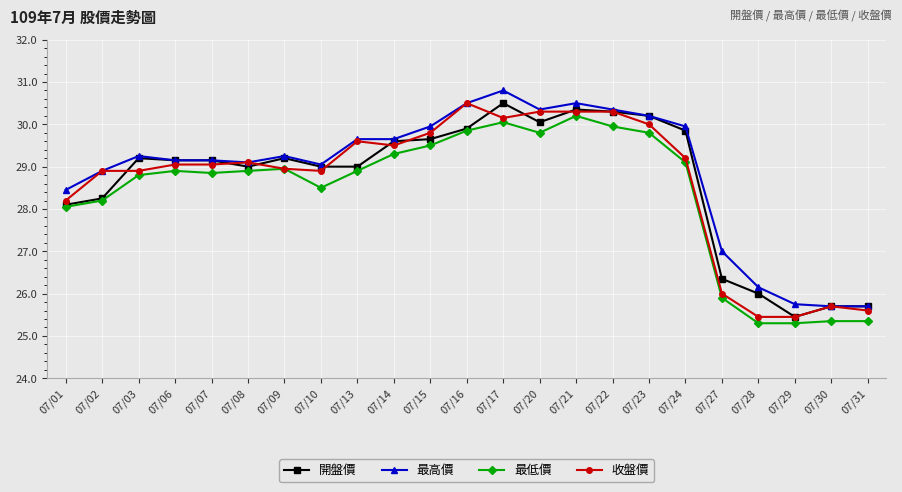

What is the maximum value shown in the chart?

30.8